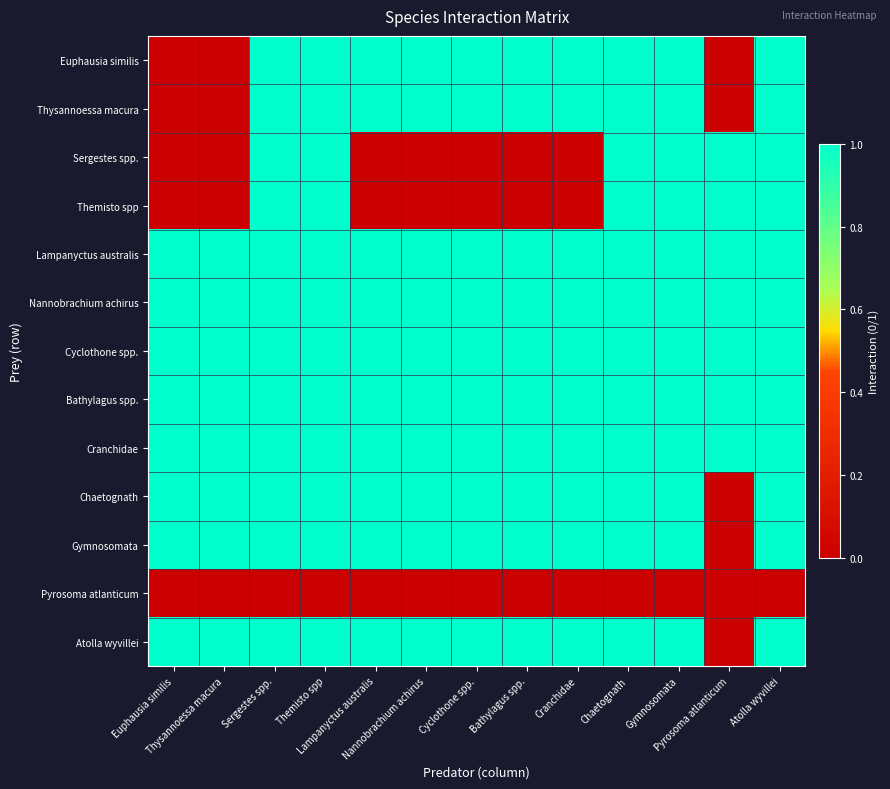

How many categories are shown in the chart?

13